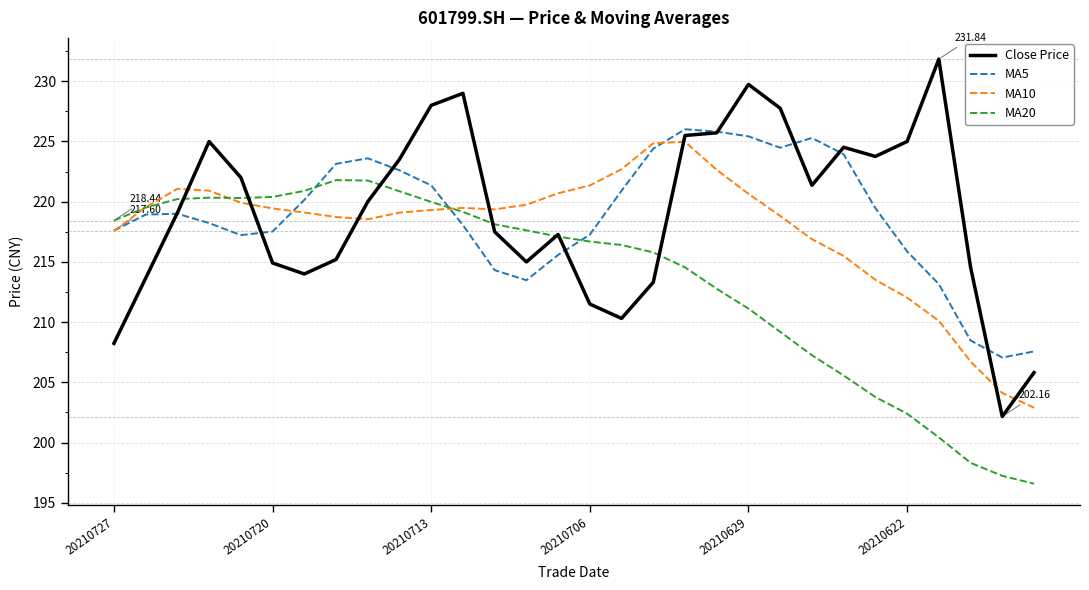

What is the smallest value displayed?

196.6